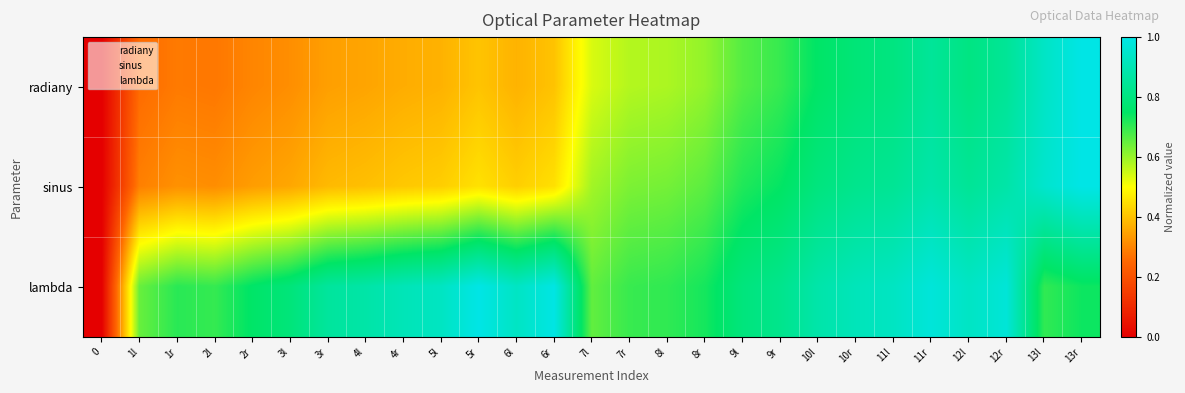

Reading right to left, extract all data points from this chart.

radiany: 13r=1.0	13l=0.9	12r=0.8	12l=0.8	11r=0.9	11l=0.8	10r=0.8	10l=0.8	9r=0.7	9l=0.7	8r=0.6	8l=0.6	7r=0.6	7l=0.5	6r=0.4	6l=0.4	5r=0.4	5l=0.4	4r=0.4	4l=0.4	3r=0.3	3l=0.3	2r=0.3	2l=0.3	1r=0.3	1l=0.3	0=0.0
sinus: 13r=1.0	13l=1.0	12r=0.9	12l=0.8	11r=0.9	11l=0.8	10r=0.8	10l=0.8	9r=0.7	9l=0.7	8r=0.7	8l=0.6	7r=0.6	7l=0.6	6r=0.5	6l=0.4	5r=0.5	5l=0.4	4r=0.4	4l=0.4	3r=0.4	3l=0.4	2r=0.3	2l=0.3	1r=0.3	1l=0.3	0=0.0
lambda: 13r=0.7	13l=0.7	12r=1.0	12l=0.9	11r=1.0	11l=0.9	10r=0.9	10l=0.9	9r=0.8	9l=0.8	8r=0.7	8l=0.7	7r=0.7	7l=0.7	6r=1.0	6l=0.9	5r=1.0	5l=0.9	4r=0.9	4l=0.9	3r=0.9	3l=0.8	2r=0.8	2l=0.7	1r=0.7	1l=0.6	0=0.0